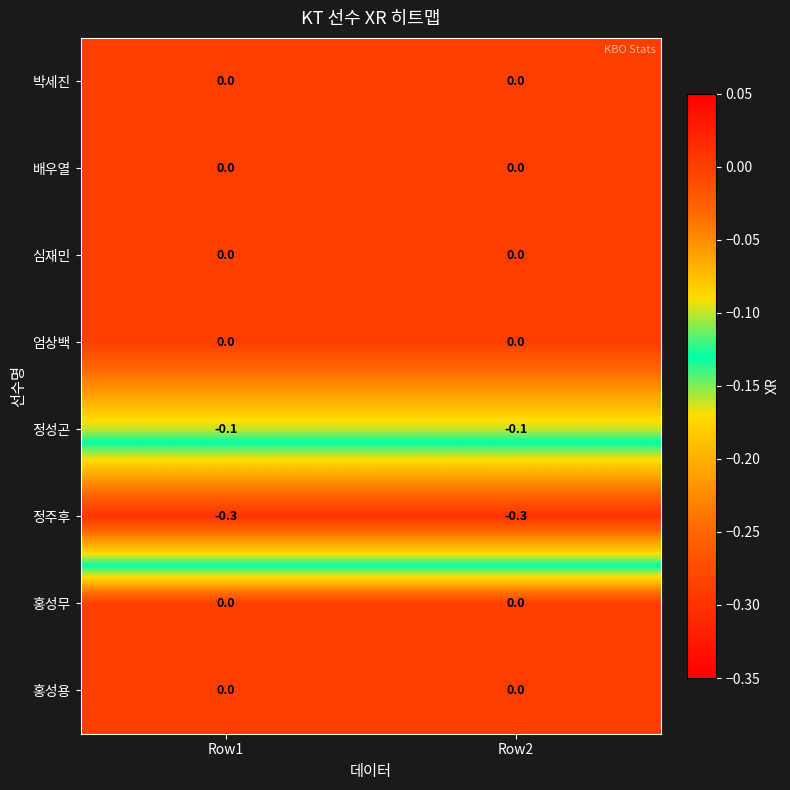

The value of 박세진 at Row1 is 0.0. True or false?

True